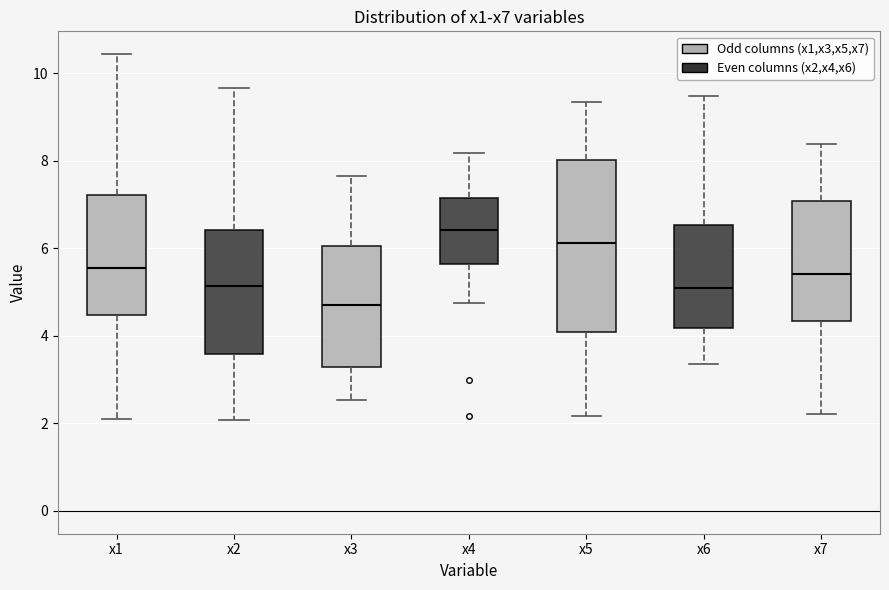

Which box's median line is the lowest?

x3